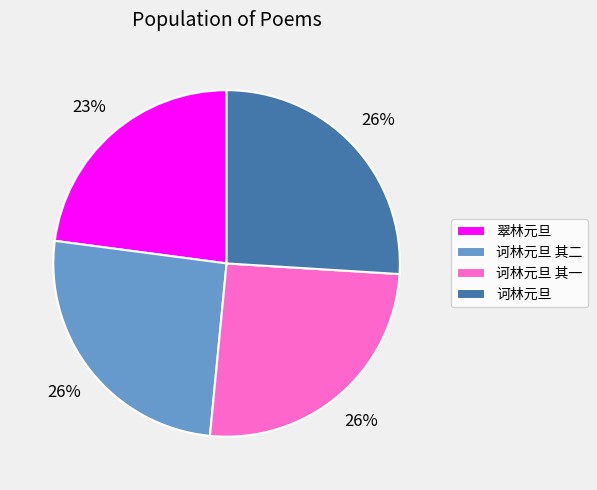

What is the smallest slice in the pie chart?

翠林元旦